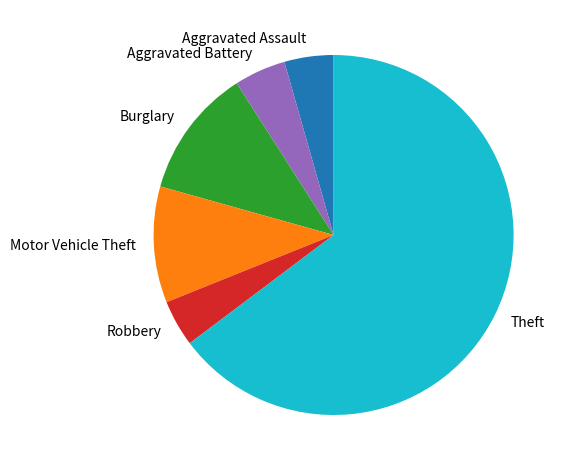

Which slice is the largest?

Theft